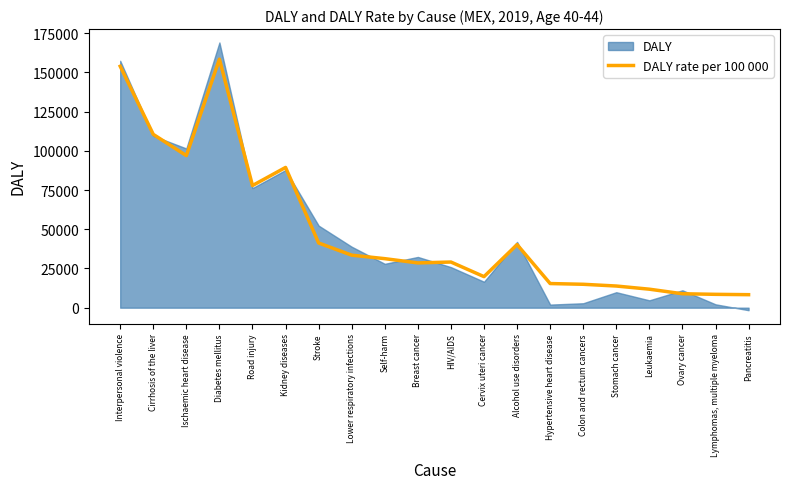

List the labels in order of DALY rate per 100 000 value, largest first.

Diabetes mellitus, Interpersonal violence, Cirrhosis of the liver, Ischaemic heart disease, Kidney diseases, Road injury, Stroke, Alcohol use disorders, Lower respiratory infections, Self-harm, HIV/AIDS, Breast cancer, Cervix uteri cancer, Hypertensive heart disease, Colon and rectum cancers, Stomach cancer, Leukaemia, Ovary cancer, Lymphomas, multiple myeloma, Pancreatitis